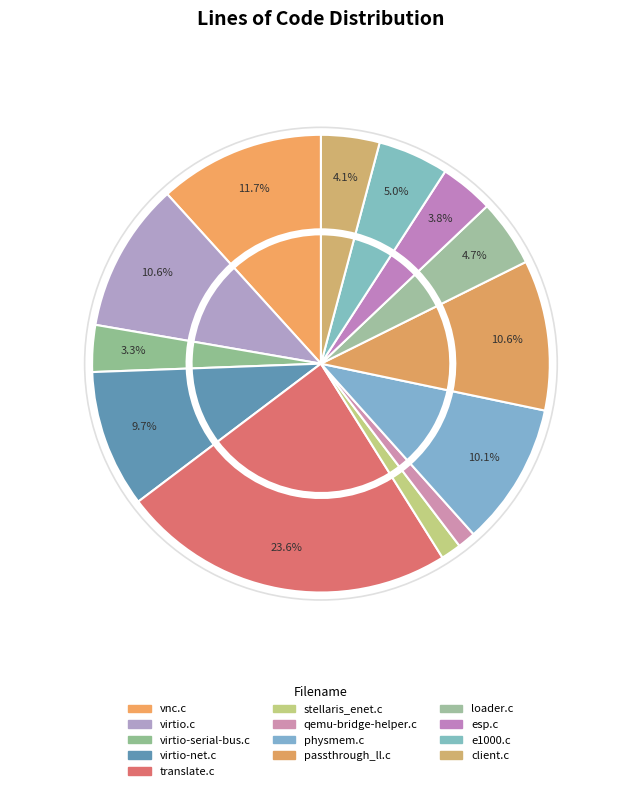

Does physmem.c represent more than half of the total?

No